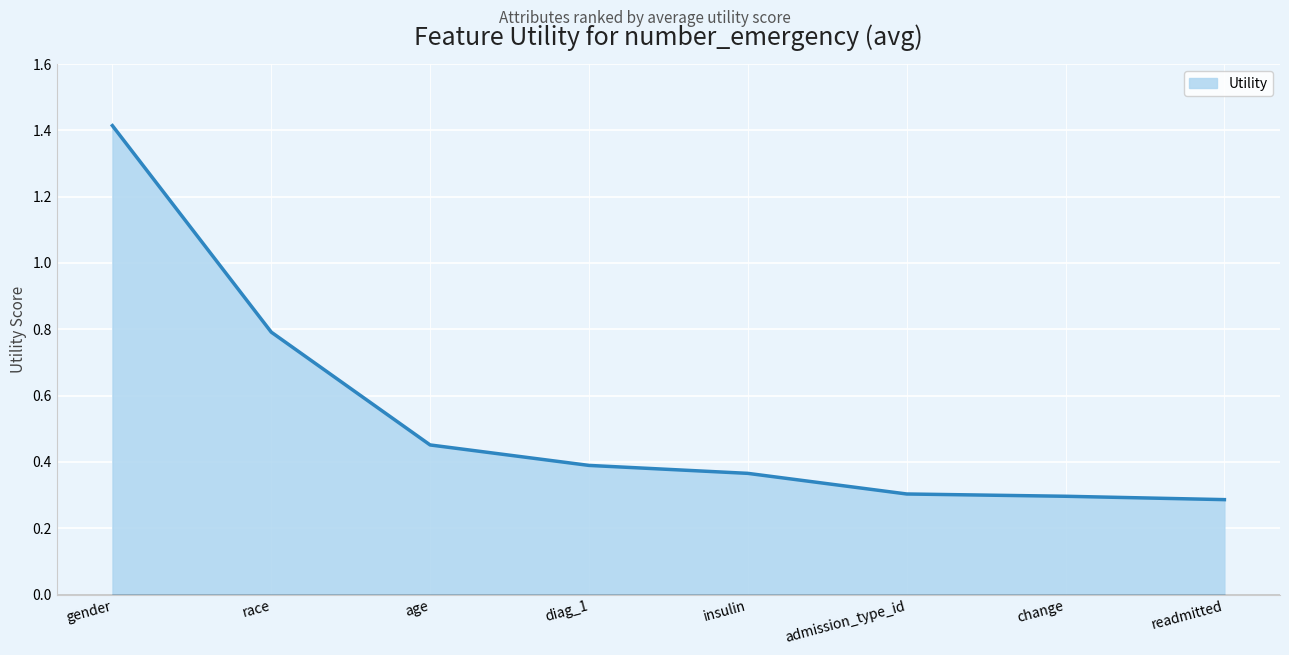

Between diag_1 and race, which is larger?

race